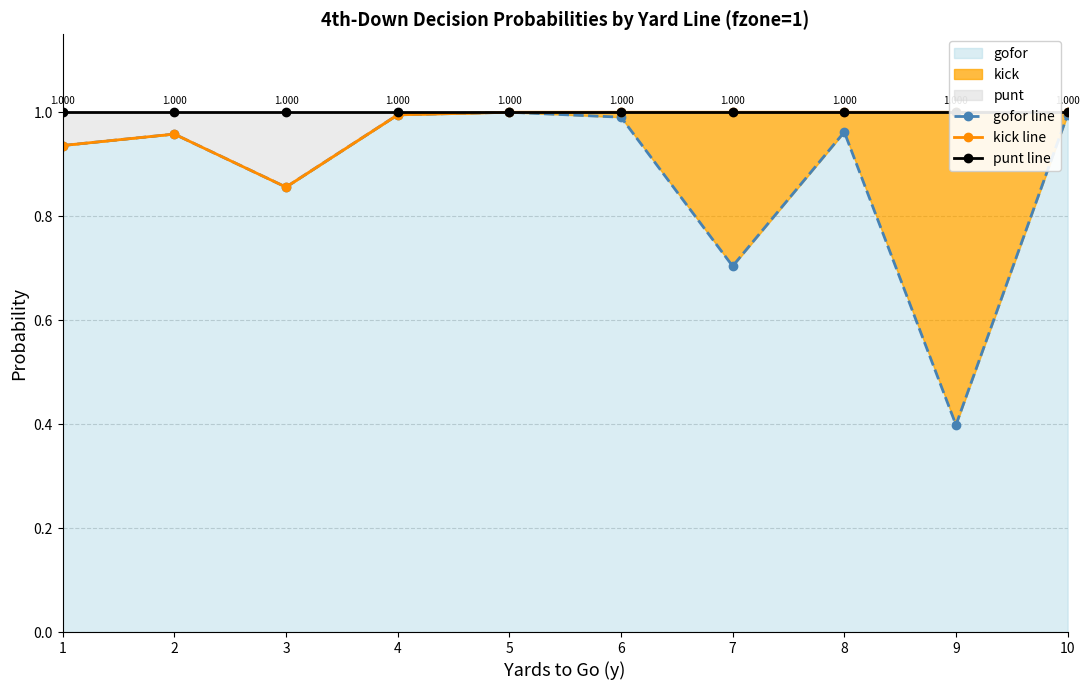

The value of punt line at 3 is 1.4. True or false?

False